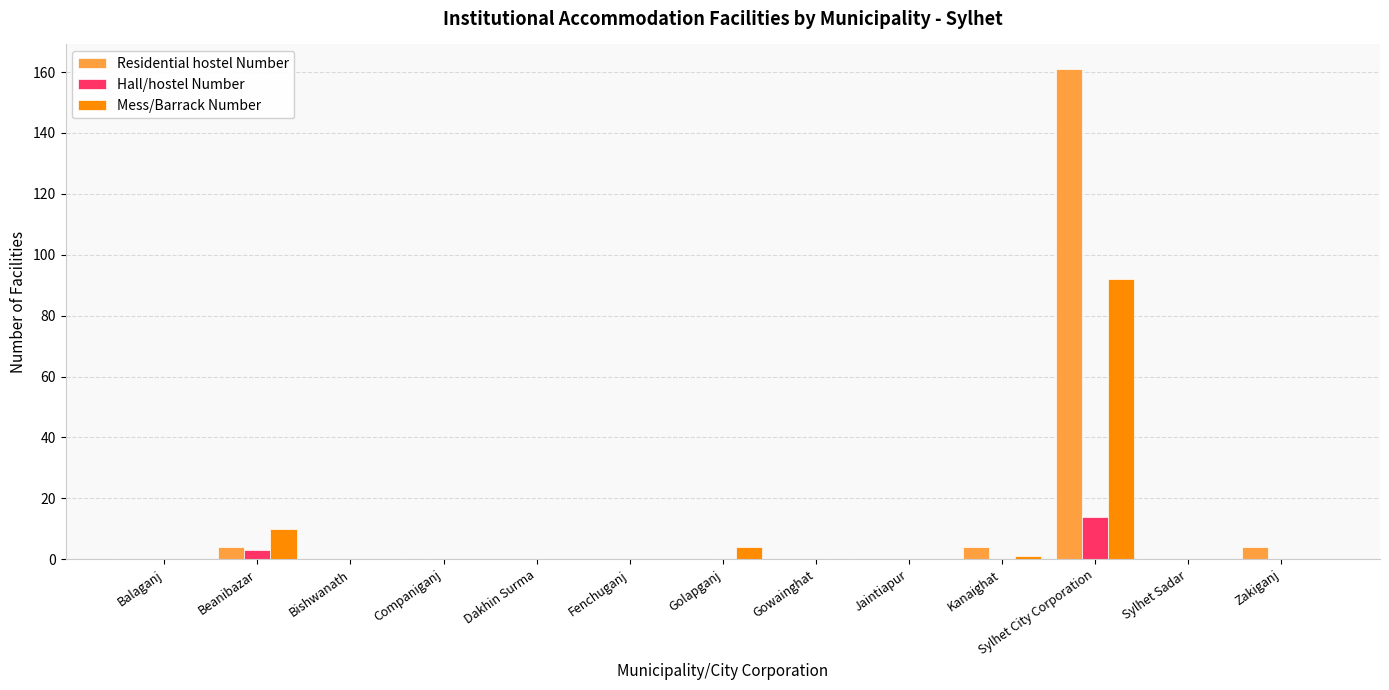

What is the difference between the Residential hostel Number values at Dakhin Surma and Kanaighat?

4